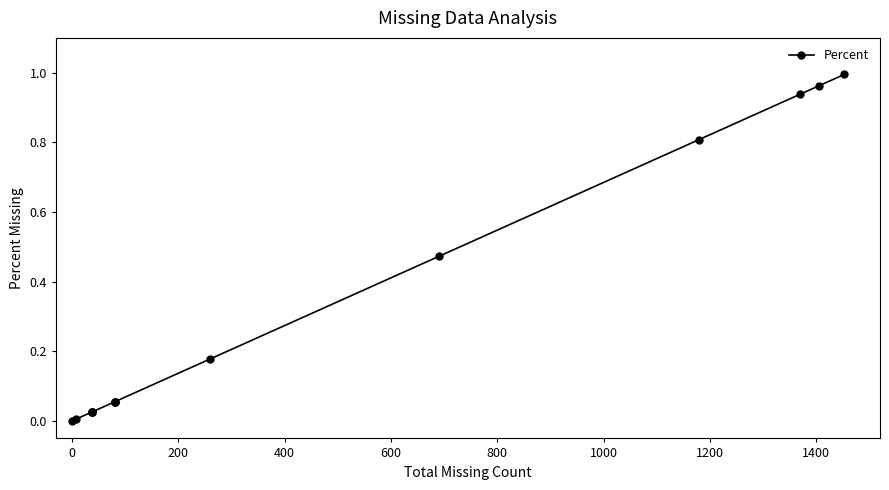

What is the difference between the maximum and second lowest values?

1.0